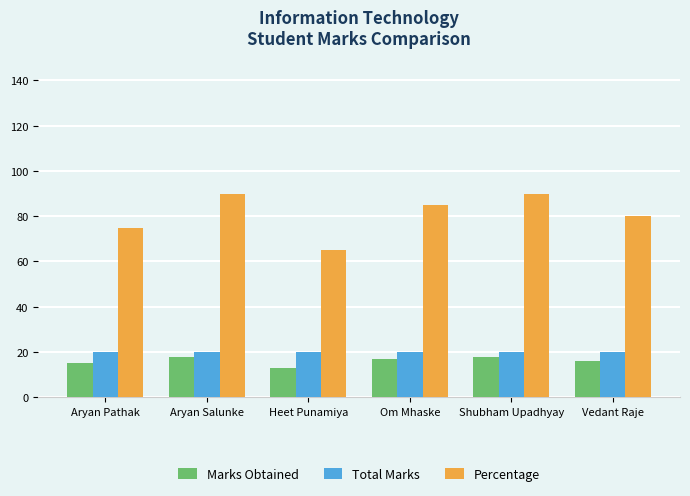

Rank the series at Heet Punamiya from lowest to highest value.

Marks Obtained, Total Marks, Percentage